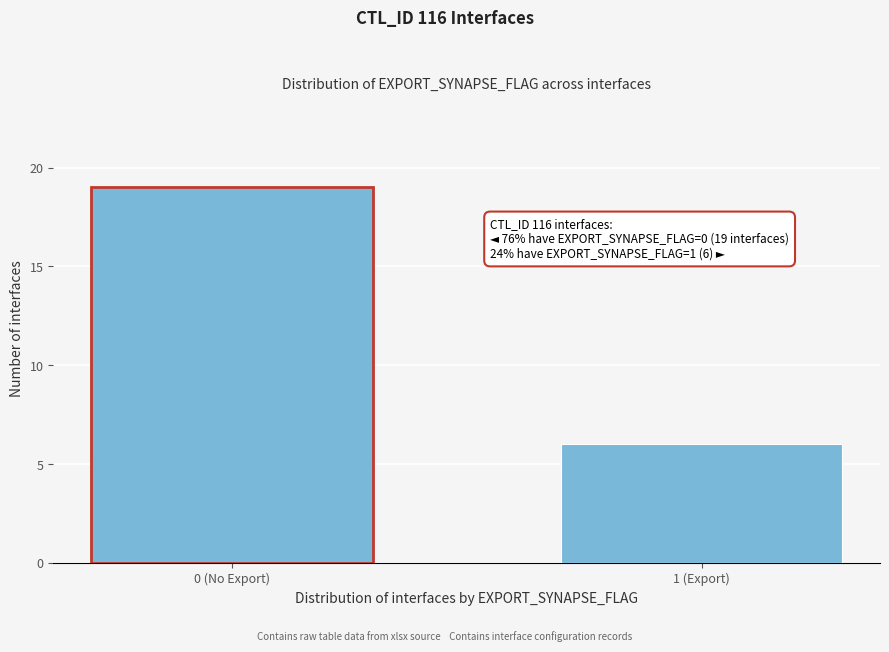

Reading left to right, list all the values displayed in this chart.

0 (No Export)=19	1 (Export)=6